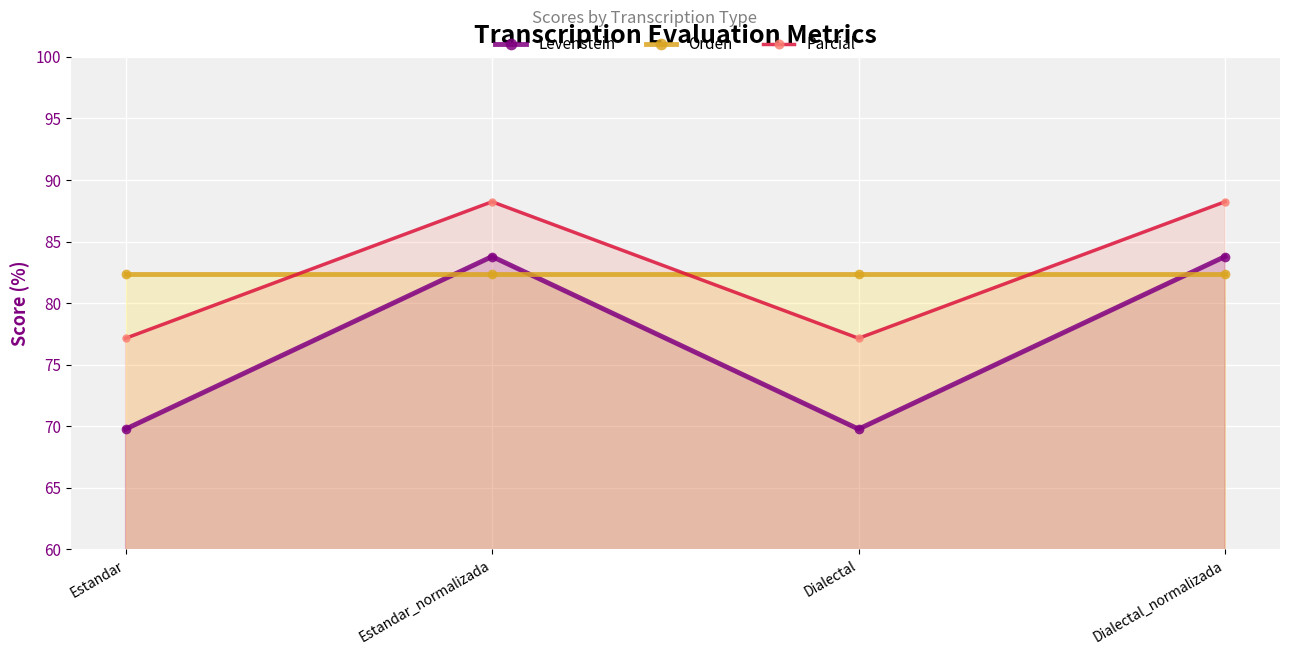

Count the number of data series in this chart.

3